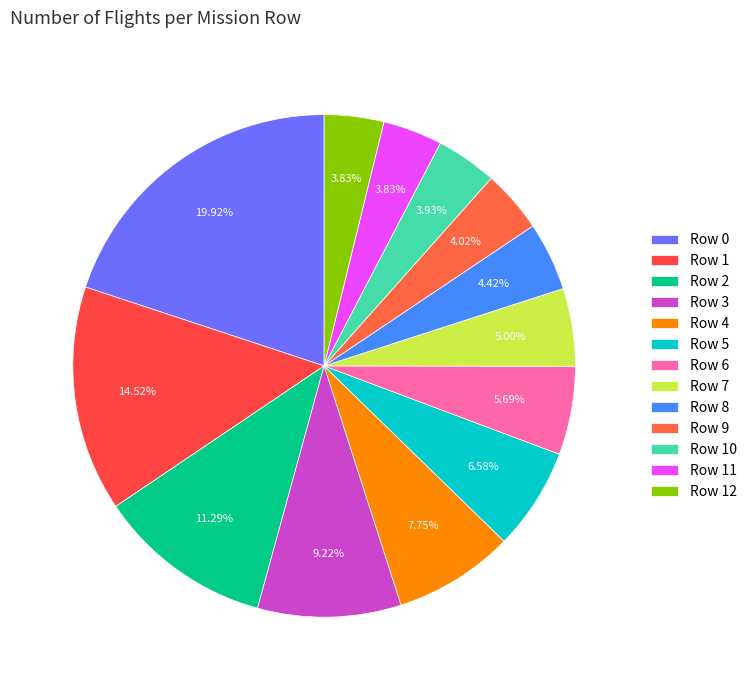

What is the largest slice in the pie chart?

Row 0